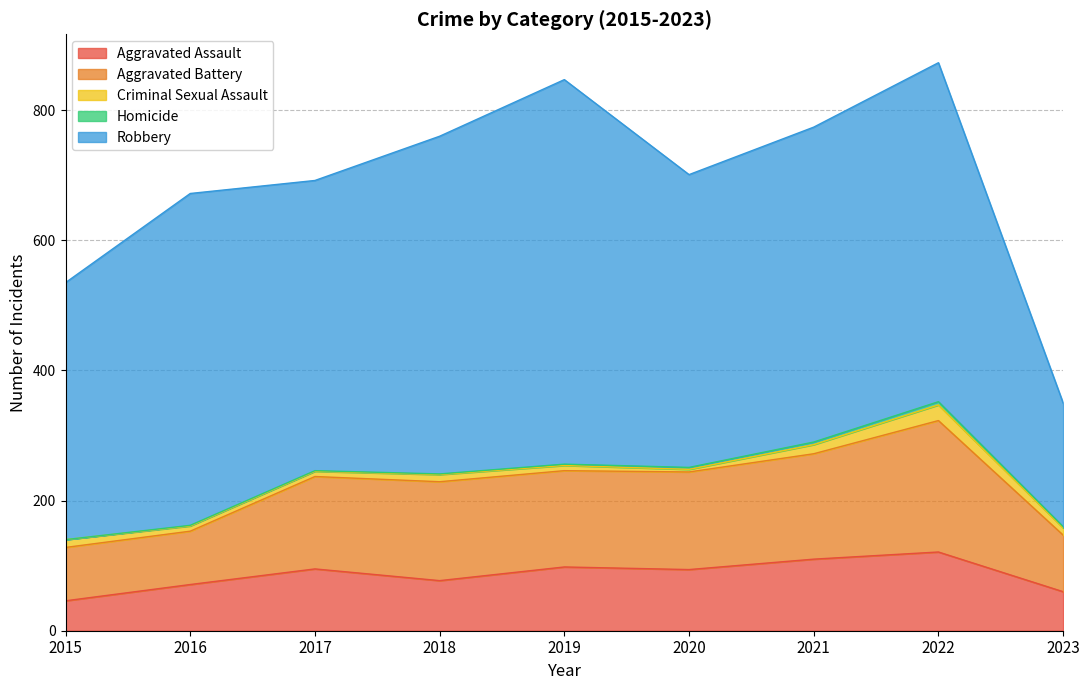

What is the minimum value for Aggravated Assault?

46